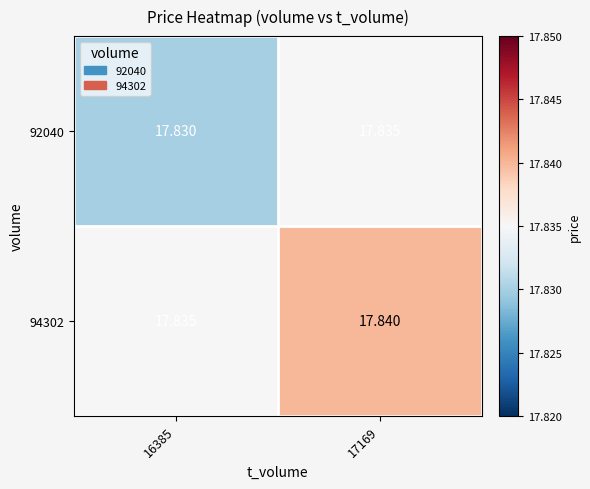

Is the value of 94302 at 17169 greater than the value of 92040 at 16385?

Yes